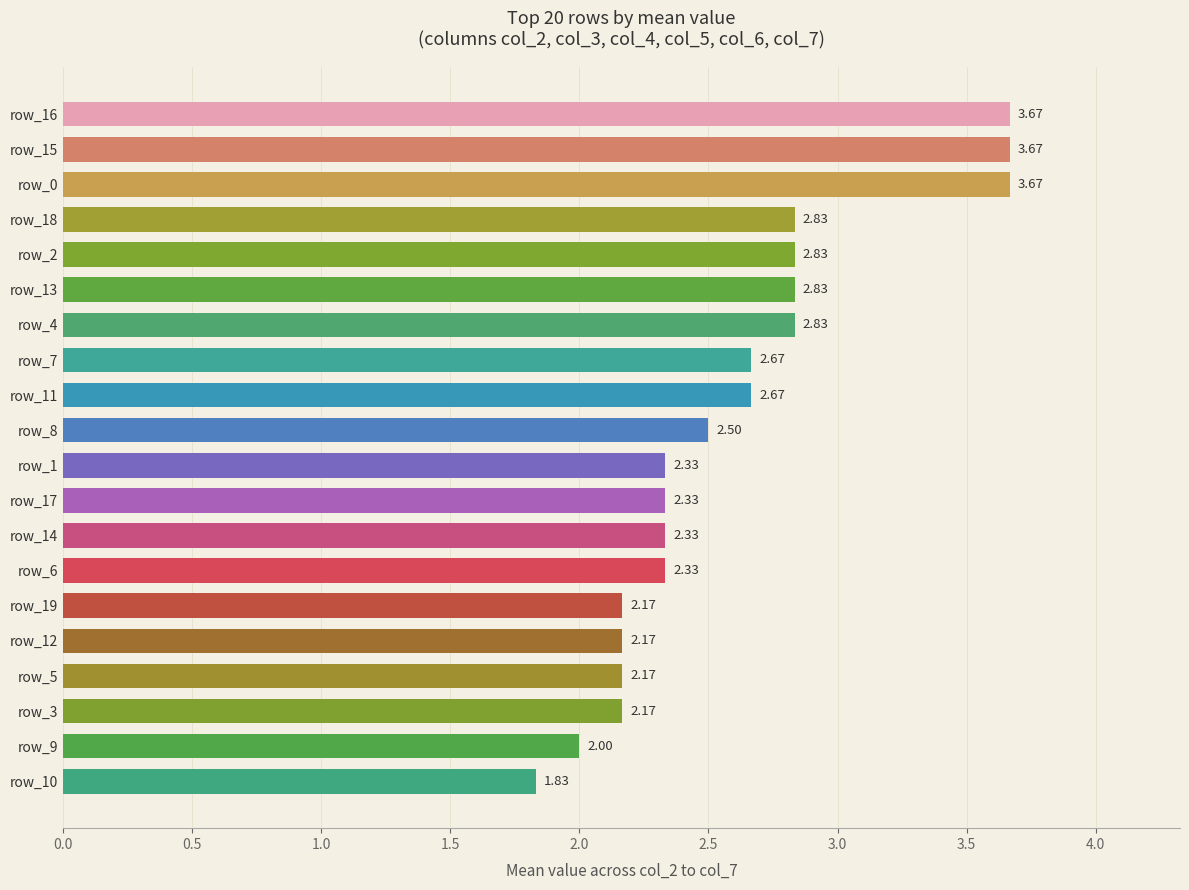

What is the sum of the values at row_3 and row_4?

5.0